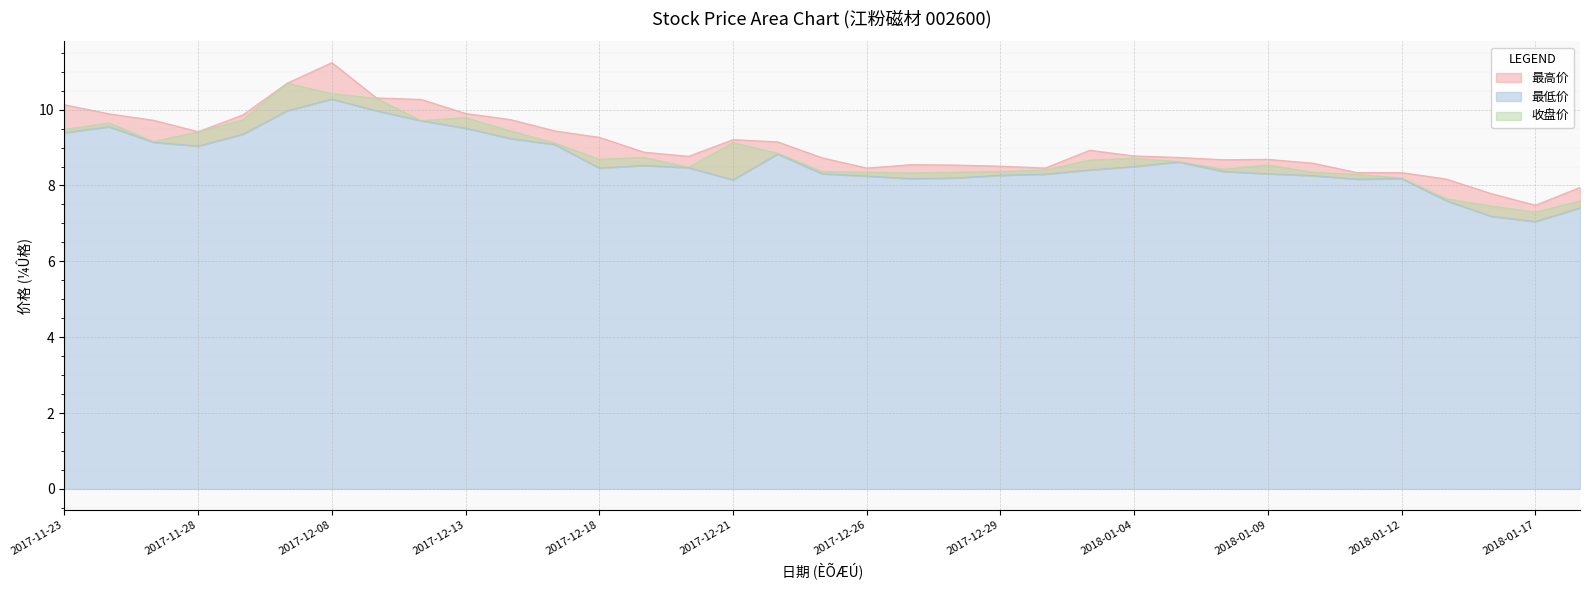

True or false: 最高价 has more than 2 points higher than both neighbors.

True